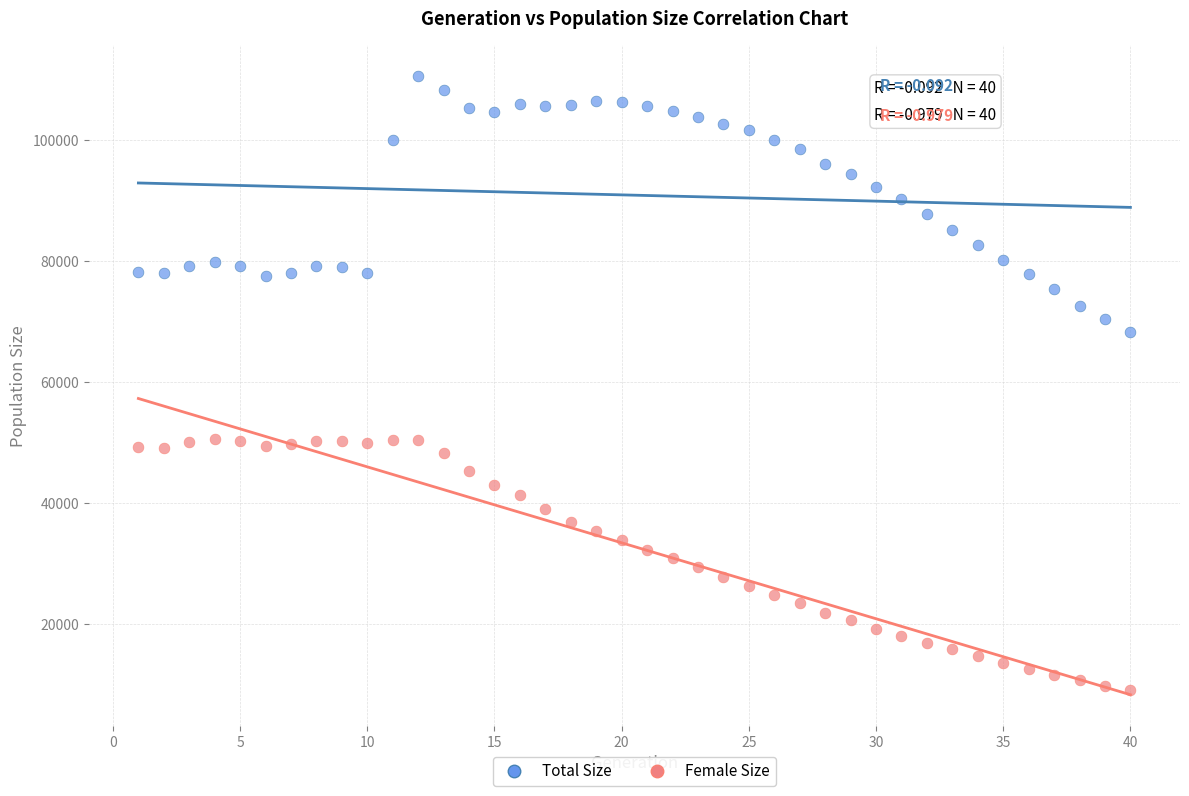

Which series contains the lowest Y value?

Female Size